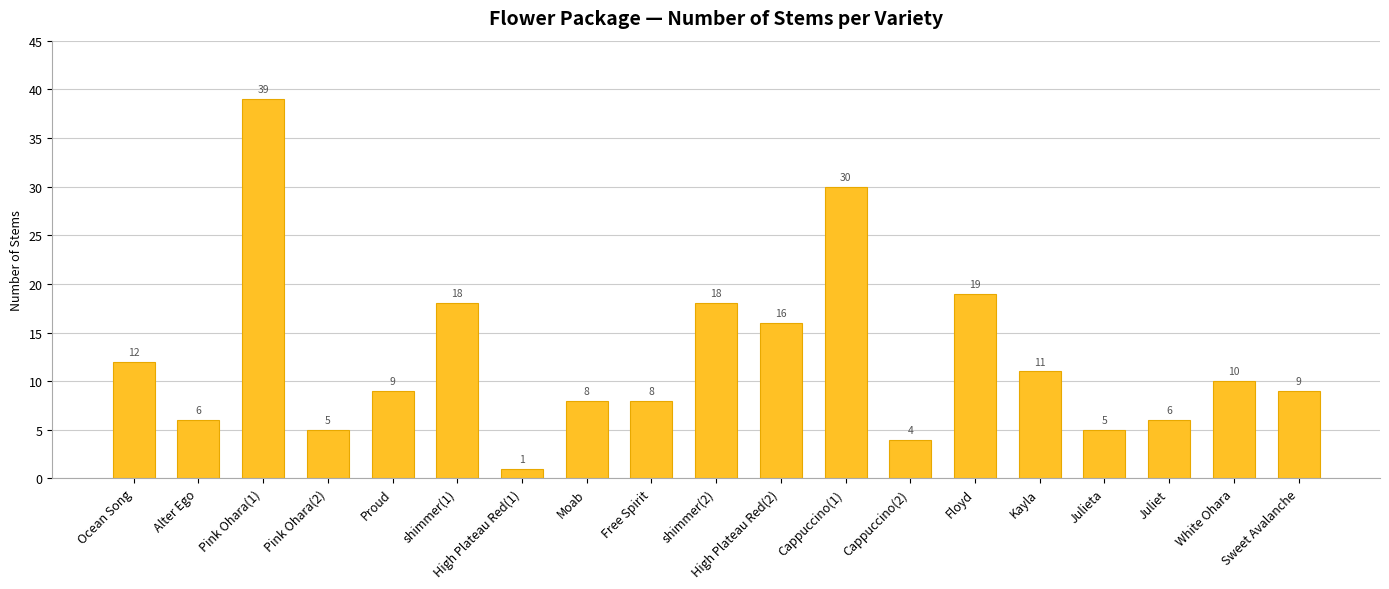

The chart shows a value of 8 at Ocean Song. True or false?

False